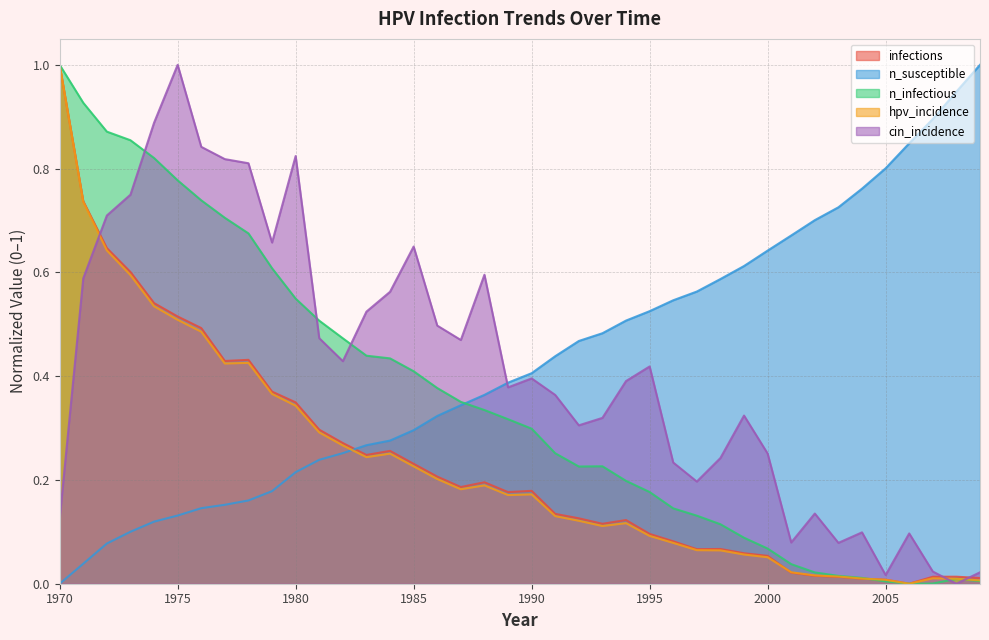

Rank the series by their maximum value, from highest to lowest.

infections, n_susceptible, n_infectious, hpv_incidence, cin_incidence